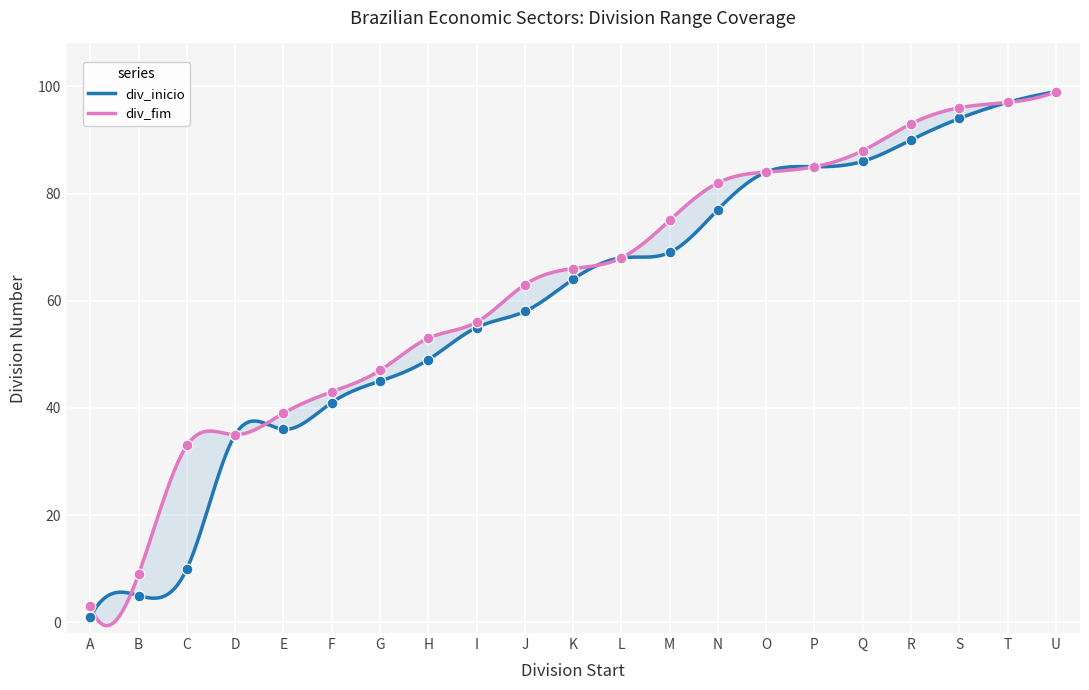

What is the total value across all series at D?

70